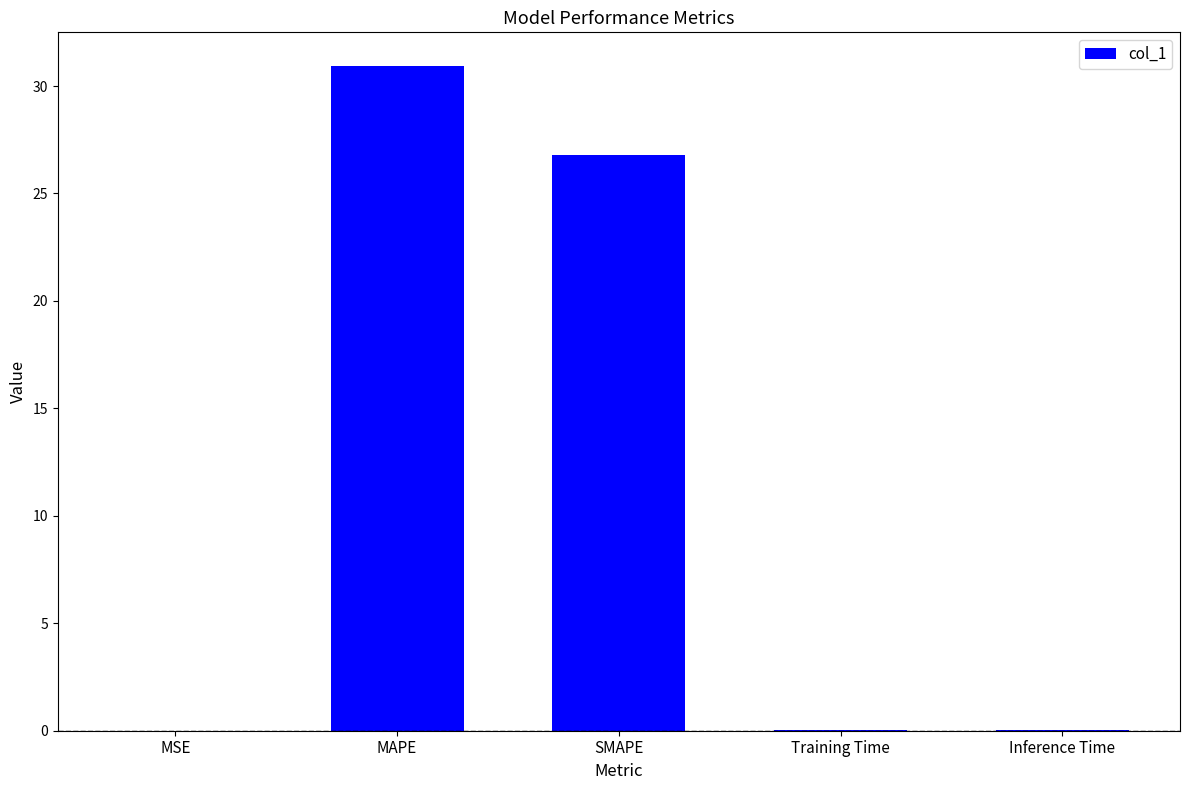

Between SMAPE and MAPE, which is larger?

MAPE